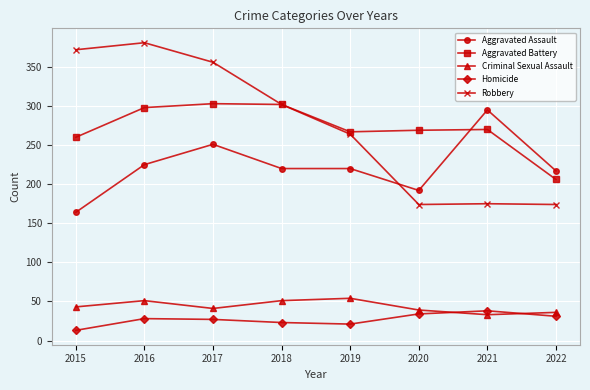

At how many categories does at least one series exceed 346?

3